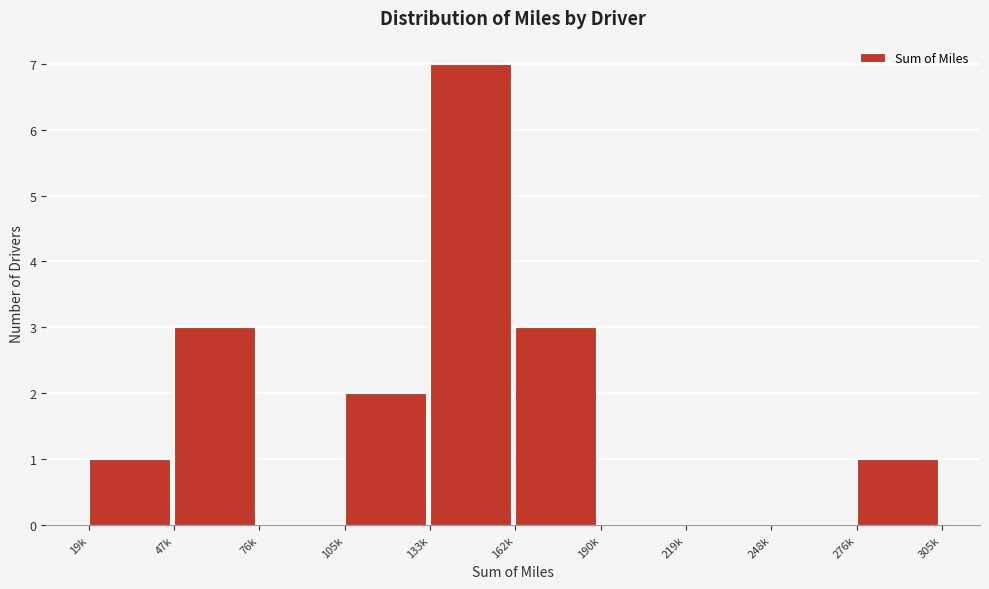

Reading left to right, transcribe all the data shown in this chart.

19k=1	47k=3	76k=0	105k=2	133k=7	162k=3	190k=0	219k=0	248k=0	276k=1